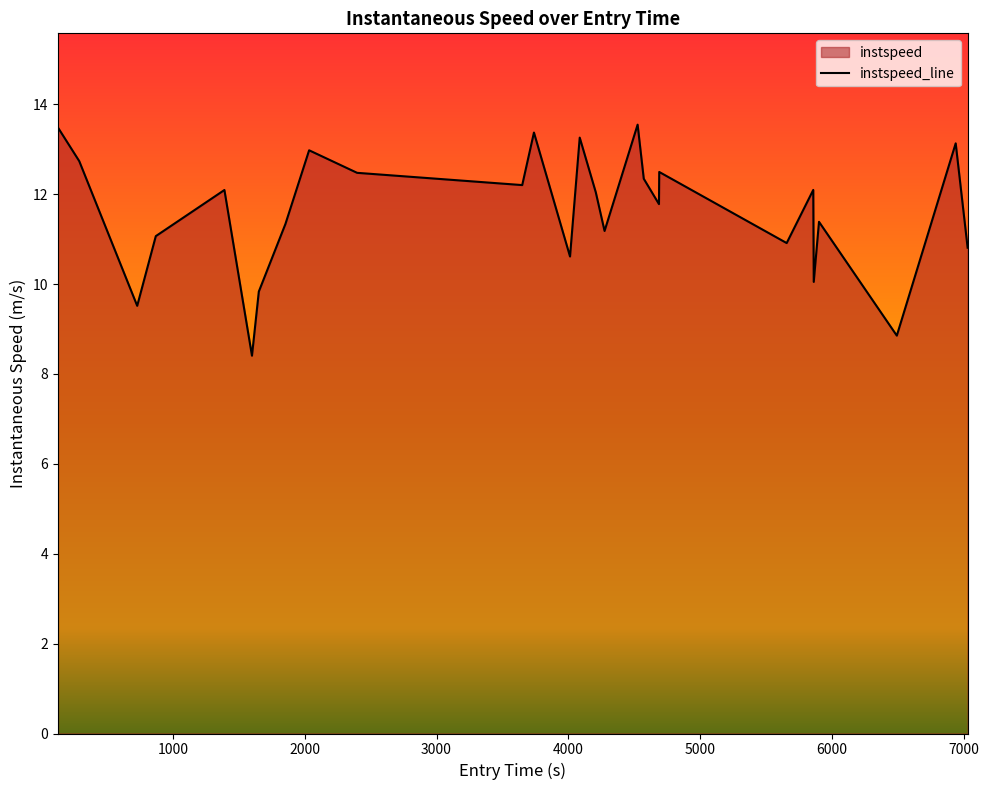

Reading right to left, list all the values displayed in this chart.

10.8	13.1	8.9	11.4	10.0	12.1	10.9	12.5	11.8	12.3	13.5	11.2	12.0	13.3	10.6	13.4	12.2	12.5	13.0	11.3	9.8	8.4	12.1	11.1	9.5	12.7	13.5